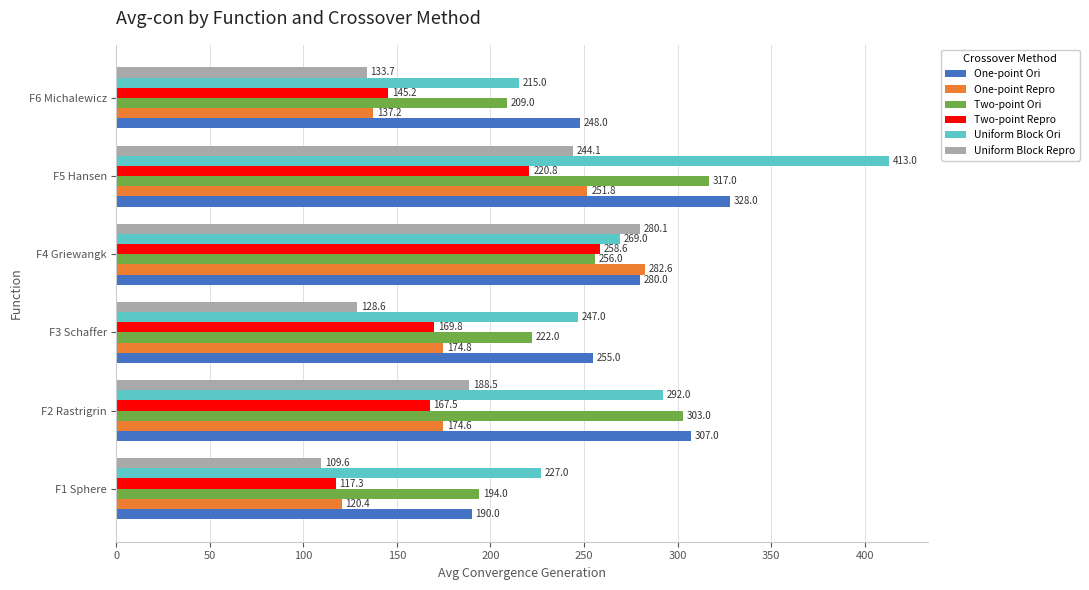

What are all the series names shown in the legend?

One-point Ori, One-point Repro, Two-point Ori, Two-point Repro, Uniform Block Ori, Uniform Block Repro